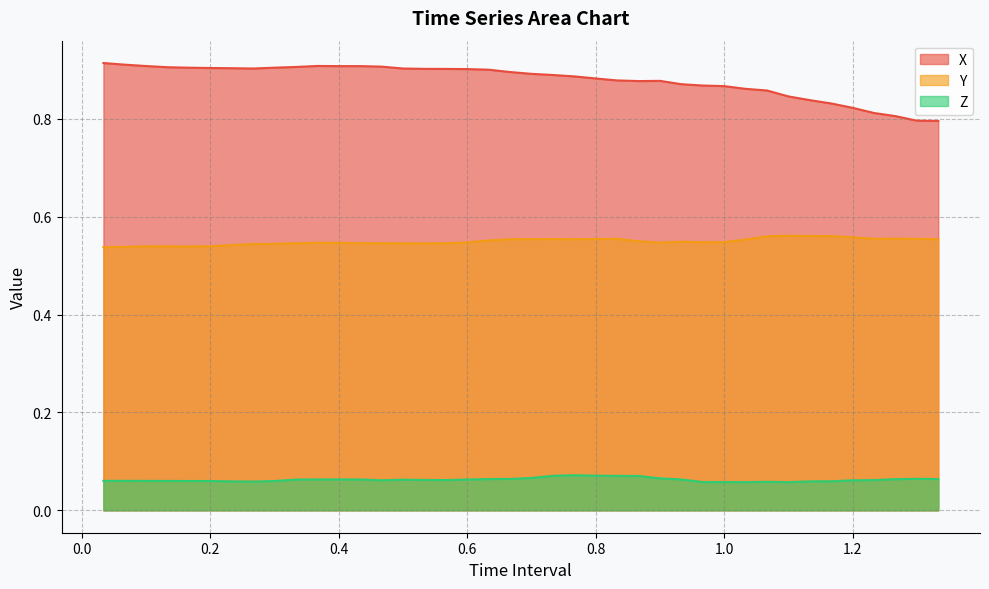

Reading left to right, list all the values displayed in this chart.

X: 0.9	0.9	0.9	0.9	0.9	0.9	0.9	0.9	0.9	0.9	0.9	0.9	0.9	0.9	0.9	0.9	0.9	0.9	0.9	0.9	0.9	0.9	0.9	0.9	0.9	0.9	0.9	0.9	0.9	0.9	0.9	0.9	0.8	0.8	0.8	0.8	0.8	0.8	0.8	0.8
Y: 0.5	0.5	0.5	0.5	0.5	0.5	0.5	0.5	0.5	0.5	0.5	0.5	0.5	0.5	0.5	0.5	0.5	0.5	0.6	0.6	0.6	0.6	0.6	0.6	0.6	0.5	0.5	0.5	0.5	0.5	0.6	0.6	0.6	0.6	0.6	0.6	0.6	0.6	0.6	0.6
Z: 0.1	0.1	0.1	0.1	0.1	0.1	0.1	0.1	0.1	0.1	0.1	0.1	0.1	0.1	0.1	0.1	0.1	0.1	0.1	0.1	0.1	0.1	0.1	0.1	0.1	0.1	0.1	0.1	0.1	0.1	0.1	0.1	0.1	0.1	0.1	0.1	0.1	0.1	0.1	0.1